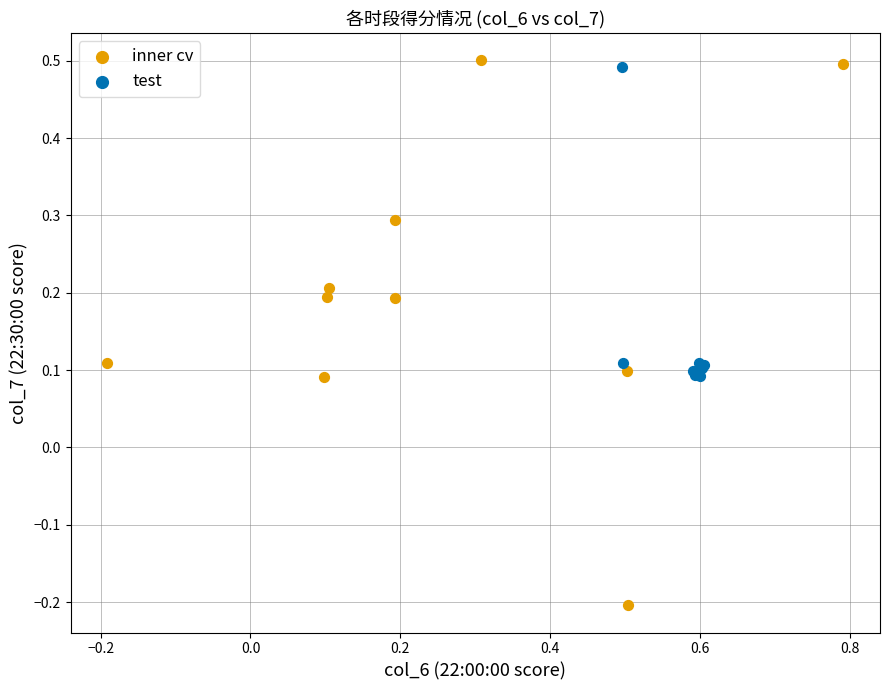

Which series has the widest spread of Y values?

inner cv